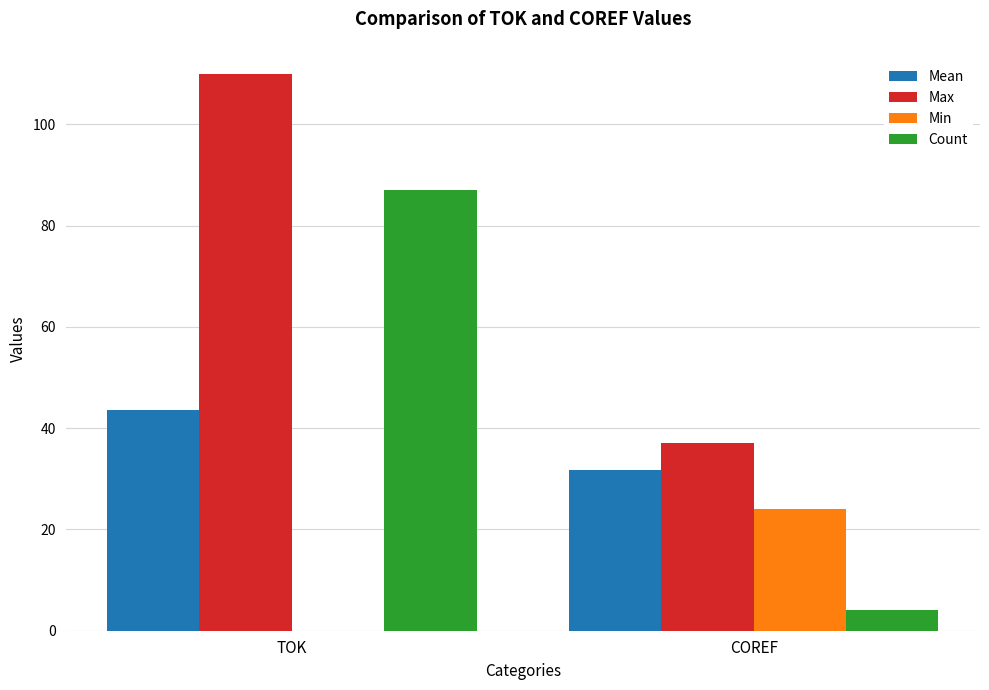

What value does the Min series have at COREF?

24.0